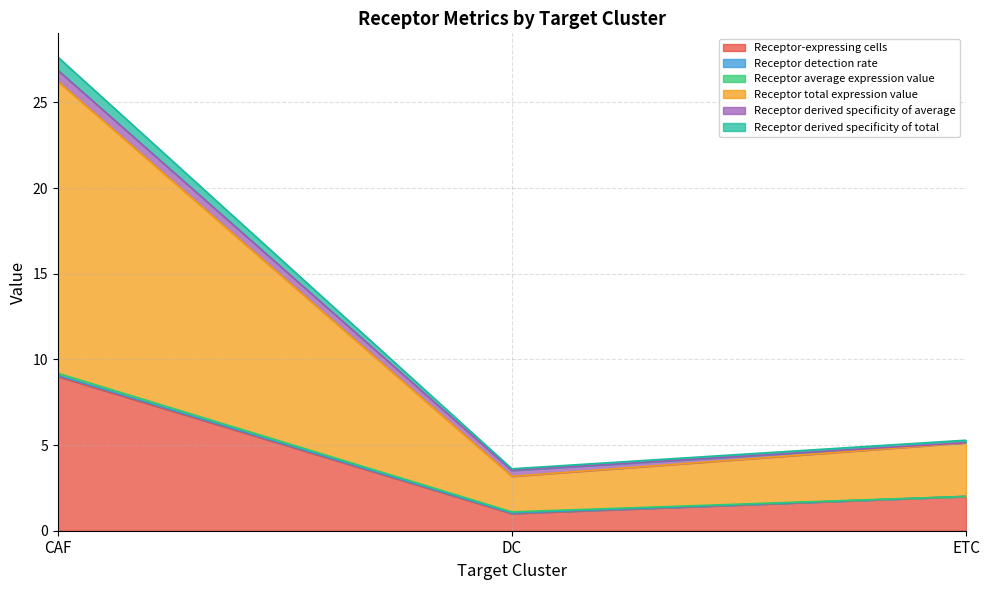

What is the label of the 3rd point from the right?

CAF